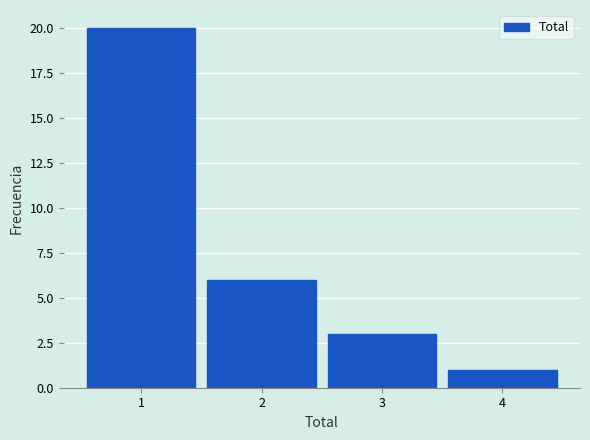

Over which range of the x-axis is the bar tallest?

0.5 to 1.5